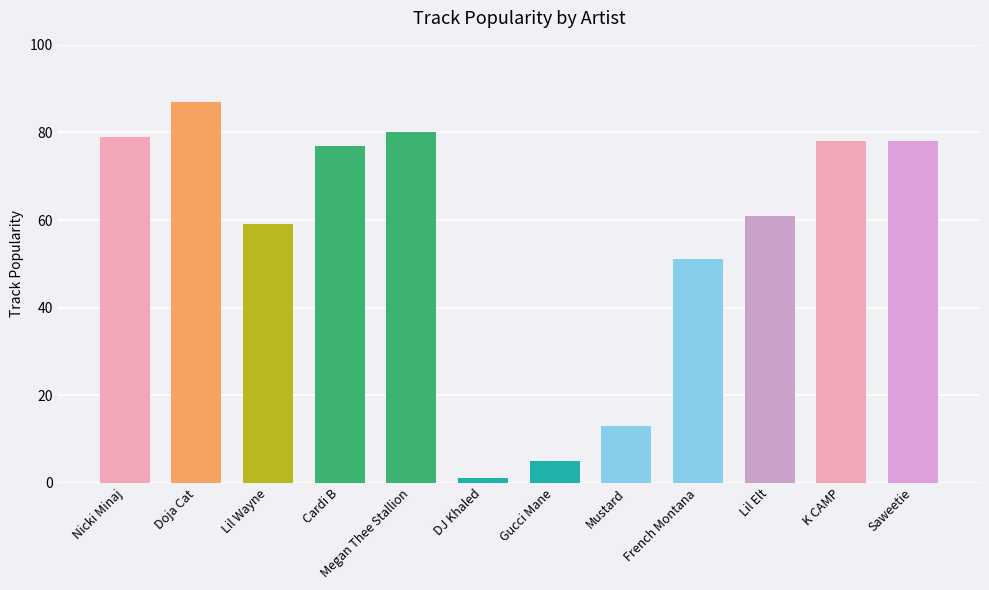

How many values are below 77?

6